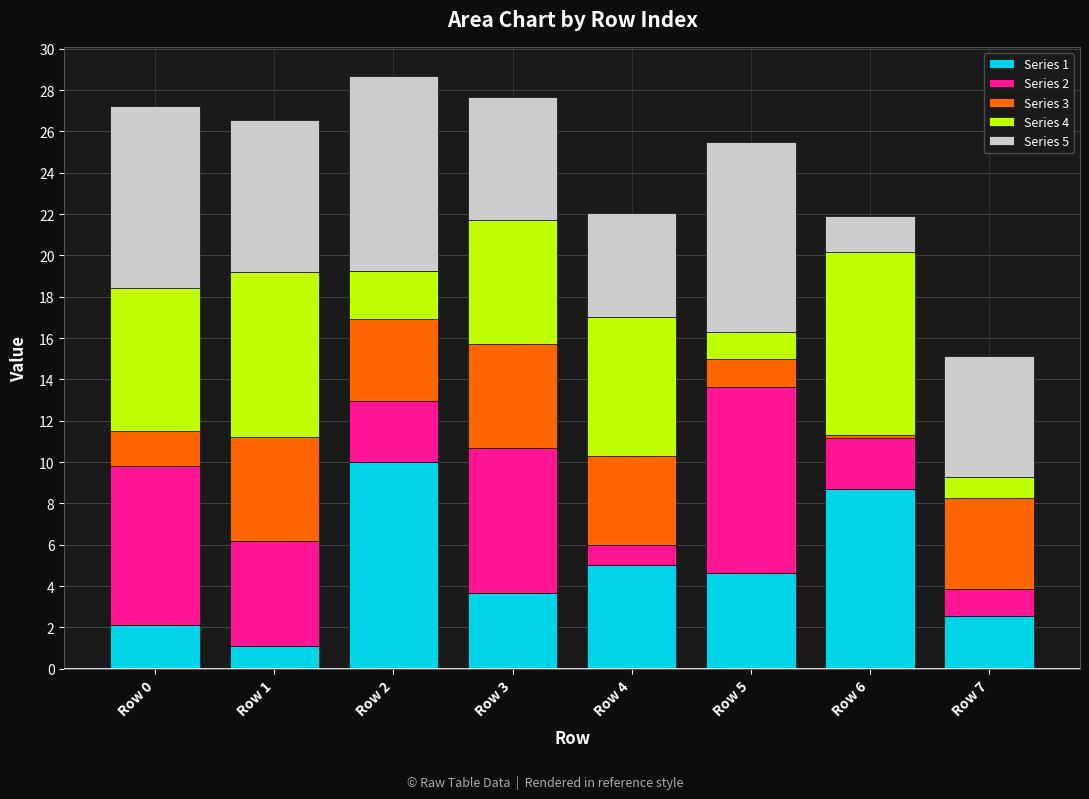

Which category has the highest value in the Series 1 series?

Row 2